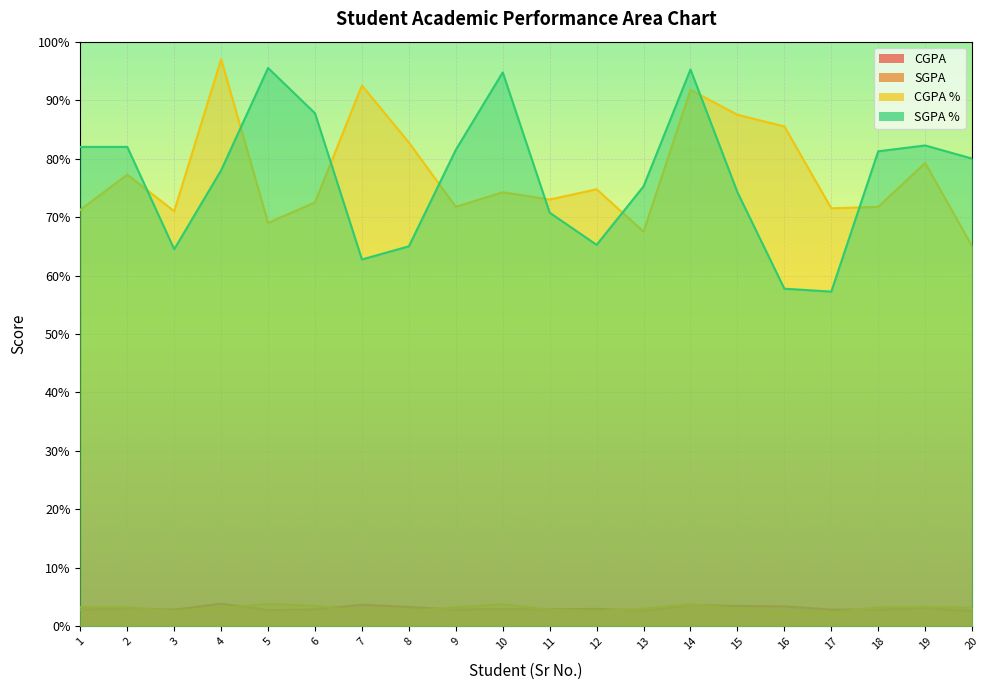

Reading right to left, transcribe all the data shown in this chart.

CGPA: 20=2.6	19=3.2	18=2.9	17=2.9	16=3.4	15=3.5	14=3.7	13=2.7	12=3.0	11=2.9	10=3.0	9=2.9	8=3.3	7=3.7	6=2.9	5=2.8	4=3.9	3=2.8	2=3.1	1=2.9
SGPA: 20=3.2	19=3.3	18=3.2	17=2.3	16=2.3	15=3.0	14=3.8	13=3.0	12=2.6	11=2.8	10=3.8	9=3.3	8=2.6	7=2.5	6=3.5	5=3.8	4=3.1	3=2.6	2=3.3	1=3.3
CGPA %: 20=65.0	19=79.2	18=71.8	17=71.5	16=85.5	15=87.5	14=91.8	13=67.5	12=74.8	11=73.0	10=74.2	9=71.8	8=82.8	7=92.5	6=72.5	5=69.0	4=97.0	3=71.0	2=77.2	1=71.2
SGPA %: 20=80.0	19=82.2	18=81.2	17=57.2	16=57.8	15=74.2	14=95.2	13=75.2	12=65.2	11=70.8	10=94.8	9=81.5	8=65.0	7=62.8	6=87.8	5=95.5	4=78.0	3=64.5	2=82.0	1=82.0